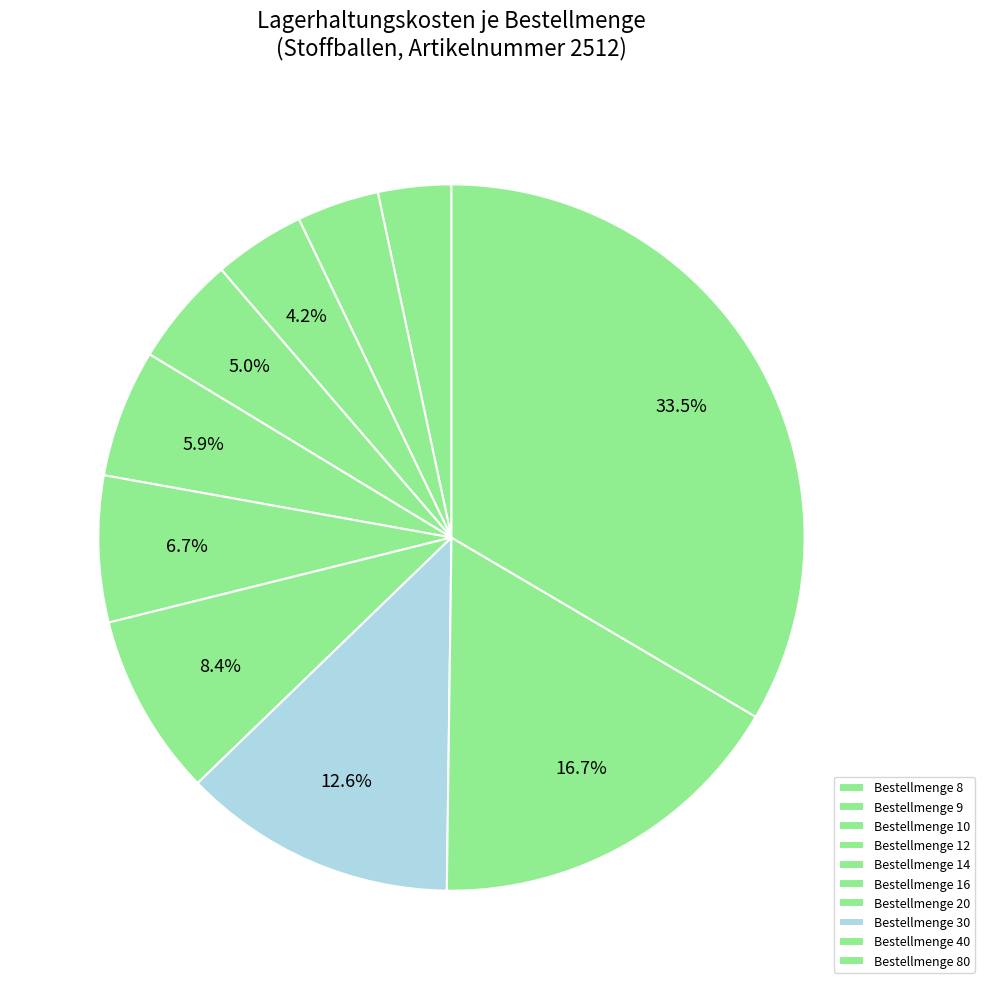

Count the number of slices in the pie.

10